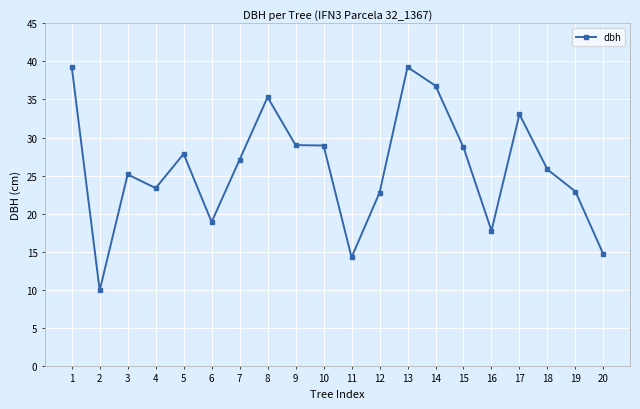

What is the difference between the values at 17 and 16?

15.3